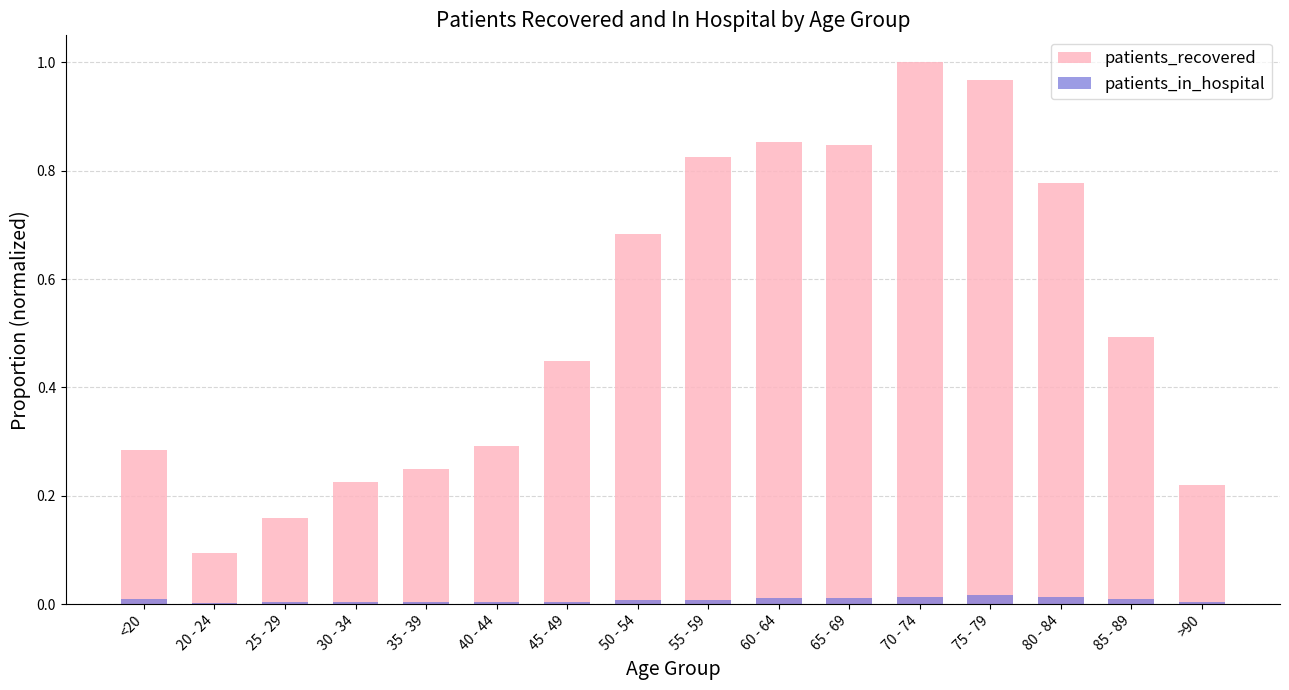

How many series are shown in this chart?

2